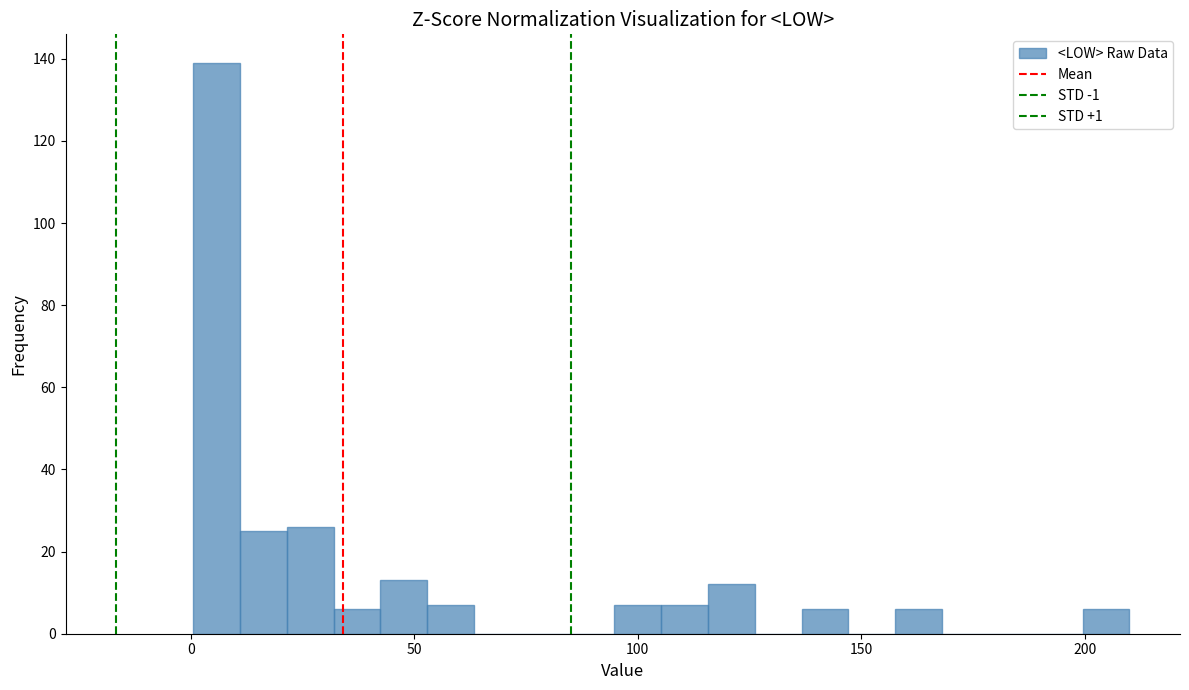

Around what value on the x-axis is the tallest bar? Give the approximate position of its centre, as read against the axis.

5